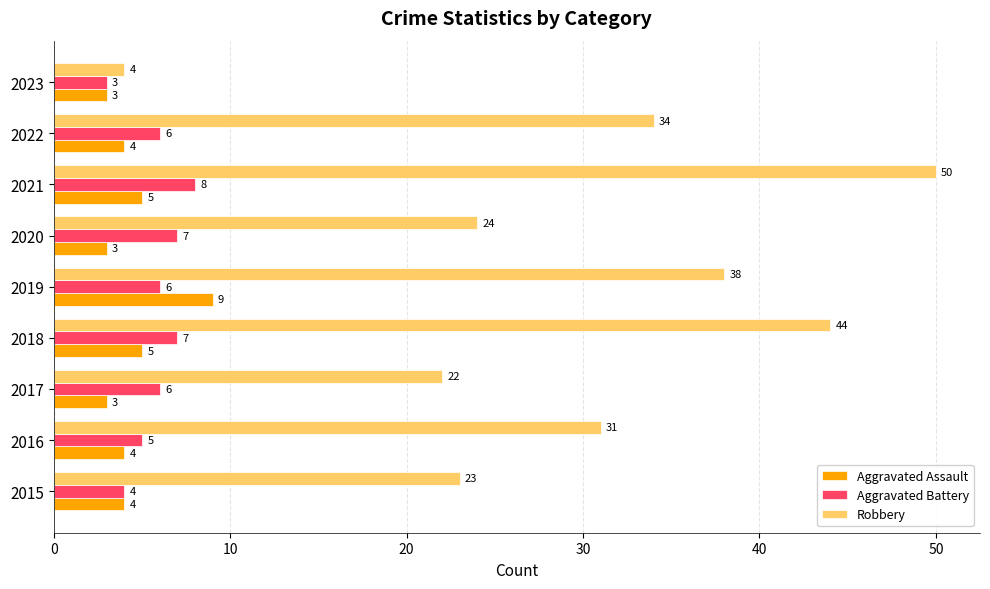

Rank the series by their maximum value, from highest to lowest.

Robbery, Aggravated Assault, Aggravated Battery